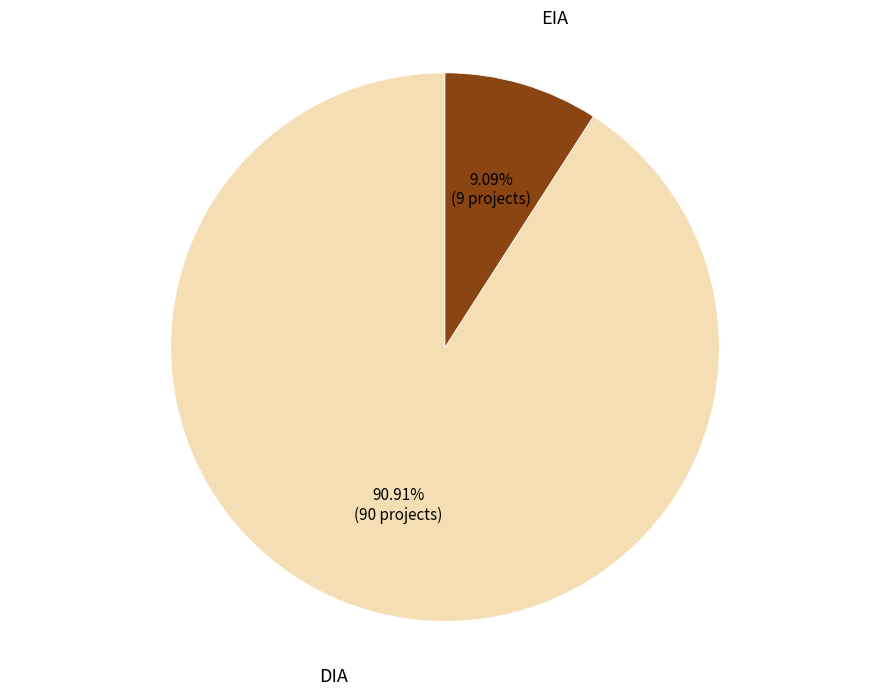

How many slices are in this pie chart?

2